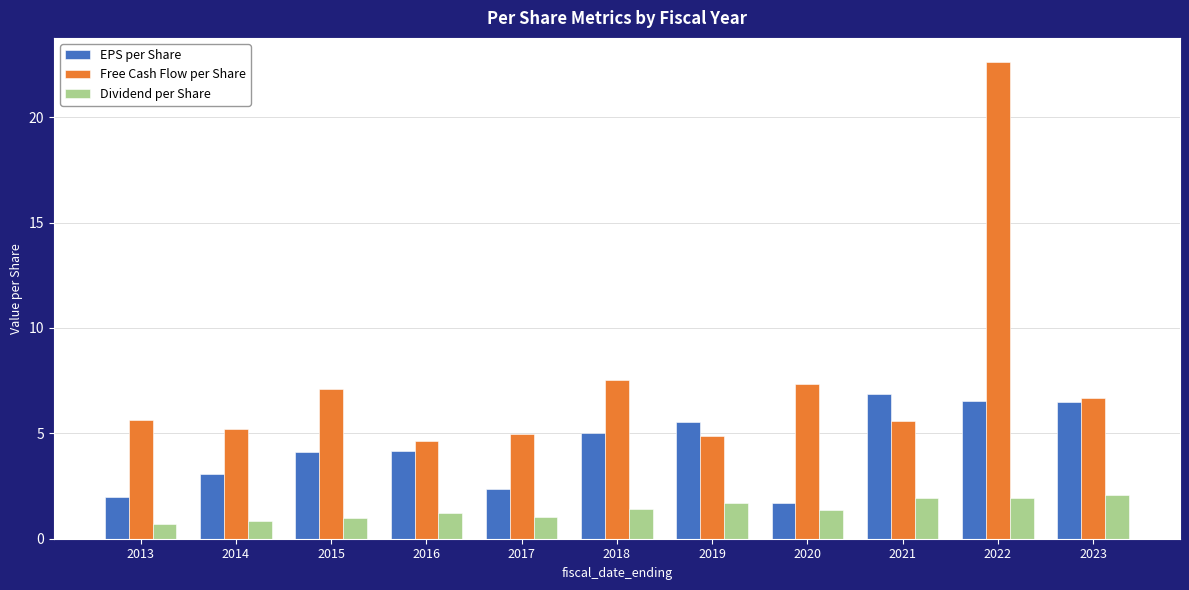

What are all the series names shown in the legend?

EPS per Share, Free Cash Flow per Share, Dividend per Share